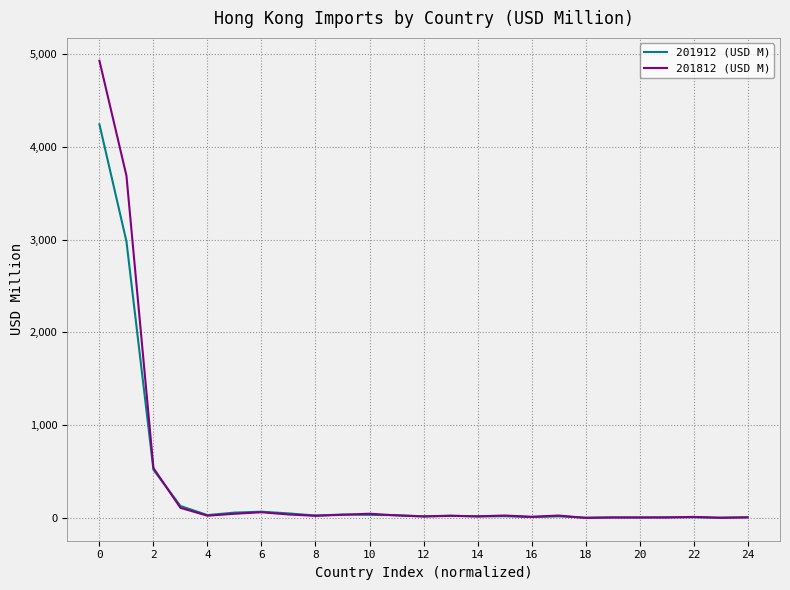

Rank the series by their maximum value, from highest to lowest.

201812 (USD M), 201912 (USD M)